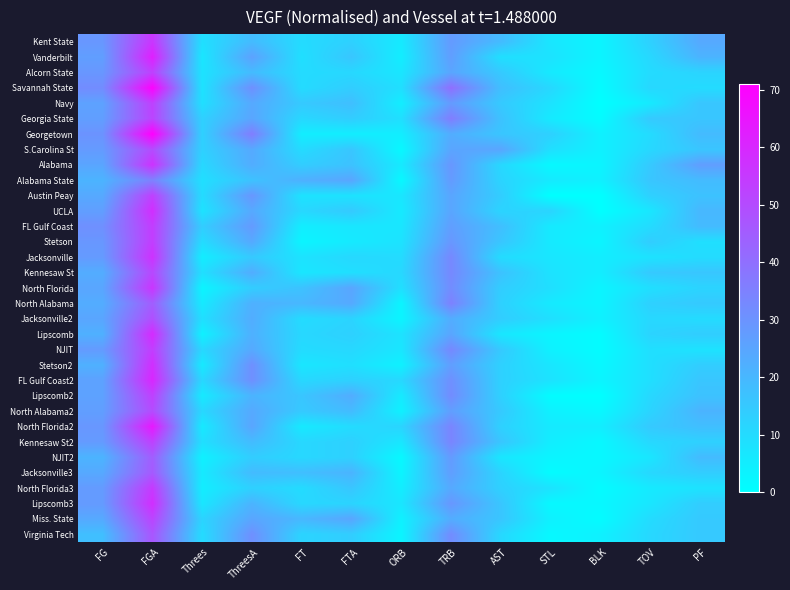

Reading left to right, transcribe all the data shown in this chart.

Kent State: FG=29	FGA=56	Threes=9	ThreesA=19	FT=10	FTA=13	ORB=6	TRB=28	AST=19	STL=7	BLK=3	TOV=13	PF=24
Vanderbilt: FG=27	FGA=62	Threes=7	ThreesA=26	FT=9	FTA=16	ORB=5	TRB=27	AST=9	STL=8	BLK=3	TOV=11	PF=21
Alcorn State: FG=29	FGA=53	Threes=8	ThreesA=19	FT=10	FTA=11	ORB=7	TRB=25	AST=15	STL=6	BLK=2	TOV=10	PF=12
Savannah State: FG=32	FGA=70	Threes=8	ThreesA=31	FT=10	FTA=14	ORB=9	TRB=40	AST=18	STL=11	BLK=1	TOV=11	PF=10
Navy: FG=26	FGA=53	Threes=9	ThreesA=24	FT=15	FTA=18	ORB=5	TRB=28	AST=15	STL=8	BLK=0	TOV=6	PF=16
Georgia State: FG=27	FGA=52	Threes=13	ThreesA=25	FT=11	FTA=14	ORB=9	TRB=36	AST=17	STL=6	BLK=1	TOV=15	PF=16
Georgetown: FG=30	FGA=71	Threes=13	ThreesA=36	FT=5	FTA=5	ORB=5	TRB=23	AST=16	STL=13	BLK=4	TOV=10	PF=19
S.Carolina St: FG=28	FGA=50	Threes=13	ThreesA=24	FT=10	FTA=16	ORB=2	TRB=25	AST=25	STL=9	BLK=4	TOV=11	PF=16
Alabama: FG=25	FGA=57	Threes=11	ThreesA=23	FT=14	FTA=17	ORB=6	TRB=29	AST=11	STL=2	BLK=3	TOV=15	PF=27
Alabama State: FG=21	FGA=35	Threes=9	ThreesA=17	FT=22	FTA=25	ORB=2	TRB=28	AST=12	STL=6	BLK=4	TOV=16	PF=19
Austin Peay: FG=24	FGA=53	Threes=10	ThreesA=29	FT=8	FTA=8	ORB=7	TRB=25	AST=14	STL=0	BLK=0	TOV=13	PF=17
UCLA: FG=27	FGA=58	Threes=8	ThreesA=24	FT=11	FTA=15	ORB=6	TRB=25	AST=12	STL=12	BLK=0	TOV=7	PF=20
FL Gulf Coast: FG=31	FGA=54	Threes=14	ThreesA=28	FT=5	FTA=7	ORB=7	TRB=27	AST=18	STL=6	BLK=4	TOV=10	PF=19
Stetson: FG=29	FGA=54	Threes=10	ThreesA=24	FT=3	FTA=6	ORB=8	TRB=29	AST=16	STL=6	BLK=3	TOV=14	PF=9
Jacksonville: FG=28	FGA=57	Threes=5	ThreesA=15	FT=8	FTA=11	ORB=10	TRB=33	AST=10	STL=7	BLK=5	TOV=8	PF=10
Kennesaw St: FG=23	FGA=51	Threes=9	ThreesA=23	FT=7	FTA=9	ORB=11	TRB=33	AST=17	STL=8	BLK=5	TOV=15	PF=16
North Florida: FG=25	FGA=56	Threes=3	ThreesA=14	FT=17	FTA=25	ORB=9	TRB=32	AST=14	STL=9	BLK=3	TOV=9	PF=12
North Alabama: FG=23	FGA=45	Threes=6	ThreesA=22	FT=20	FTA=24	ORB=3	TRB=35	AST=13	STL=6	BLK=3	TOV=13	PF=15
Jacksonville2: FG=25	FGA=49	Threes=9	ThreesA=23	FT=10	FTA=12	ORB=3	TRB=23	AST=14	STL=9	BLK=4	TOV=11	PF=10
Lipscomb: FG=22	FGA=59	Threes=4	ThreesA=22	FT=11	FTA=13	ORB=8	TRB=25	AST=7	STL=3	BLK=1	TOV=12	PF=14
NJIT: FG=28	FGA=54	Threes=11	ThreesA=24	FT=10	FTA=11	ORB=7	TRB=33	AST=15	STL=4	BLK=1	TOV=9	PF=8
Stetson2: FG=22	FGA=58	Threes=6	ThreesA=31	FT=7	FTA=9	ORB=4	TRB=27	AST=13	STL=7	BLK=2	TOV=9	PF=14
FL Gulf Coast2: FG=26	FGA=60	Threes=11	ThreesA=31	FT=11	FTA=13	ORB=11	TRB=31	AST=13	STL=8	BLK=3	TOV=9	PF=16
Lipscomb2: FG=26	FGA=53	Threes=6	ThreesA=21	FT=16	FTA=23	ORB=6	TRB=32	AST=13	STL=1	BLK=0	TOV=11	PF=17
North Alabama2: FG=27	FGA=50	Threes=11	ThreesA=24	FT=15	FTA=19	ORB=4	TRB=27	AST=15	STL=4	BLK=2	TOV=12	PF=21
North Florida2: FG=29	FGA=64	Threes=6	ThreesA=25	FT=6	FTA=10	ORB=12	TRB=34	AST=13	STL=6	BLK=5	TOV=15	PF=18
Kennesaw St2: FG=28	FGA=53	Threes=9	ThreesA=19	FT=11	FTA=13	ORB=7	TRB=34	AST=16	STL=5	BLK=2	TOV=11	PF=13
NJIT2: FG=21	FGA=45	Threes=4	ThreesA=14	FT=11	FTA=13	ORB=2	TRB=28	AST=7	STL=3	BLK=2	TOV=7	PF=19
Jacksonville3: FG=24	FGA=46	Threes=6	ThreesA=19	FT=18	FTA=21	ORB=3	TRB=27	AST=12	STL=1	BLK=3	TOV=11	PF=14
North Florida3: FG=28	FGA=55	Threes=5	ThreesA=13	FT=10	FTA=16	ORB=5	TRB=24	AST=13	STL=8	BLK=1	TOV=6	PF=8
Lipscomb3: FG=28	FGA=58	Threes=7	ThreesA=21	FT=11	FTA=12	ORB=7	TRB=29	AST=16	STL=2	BLK=2	TOV=7	PF=14
Miss. State: FG=24	FGA=52	Threes=12	ThreesA=25	FT=20	FTA=25	ORB=4	TRB=23	AST=16	STL=4	BLK=1	TOV=10	PF=15
Virginia Tech: FG=18	FGA=47	Threes=10	ThreesA=31	FT=12	FTA=14	ORB=3	TRB=32	AST=11	STL=2	BLK=4	TOV=11	PF=15